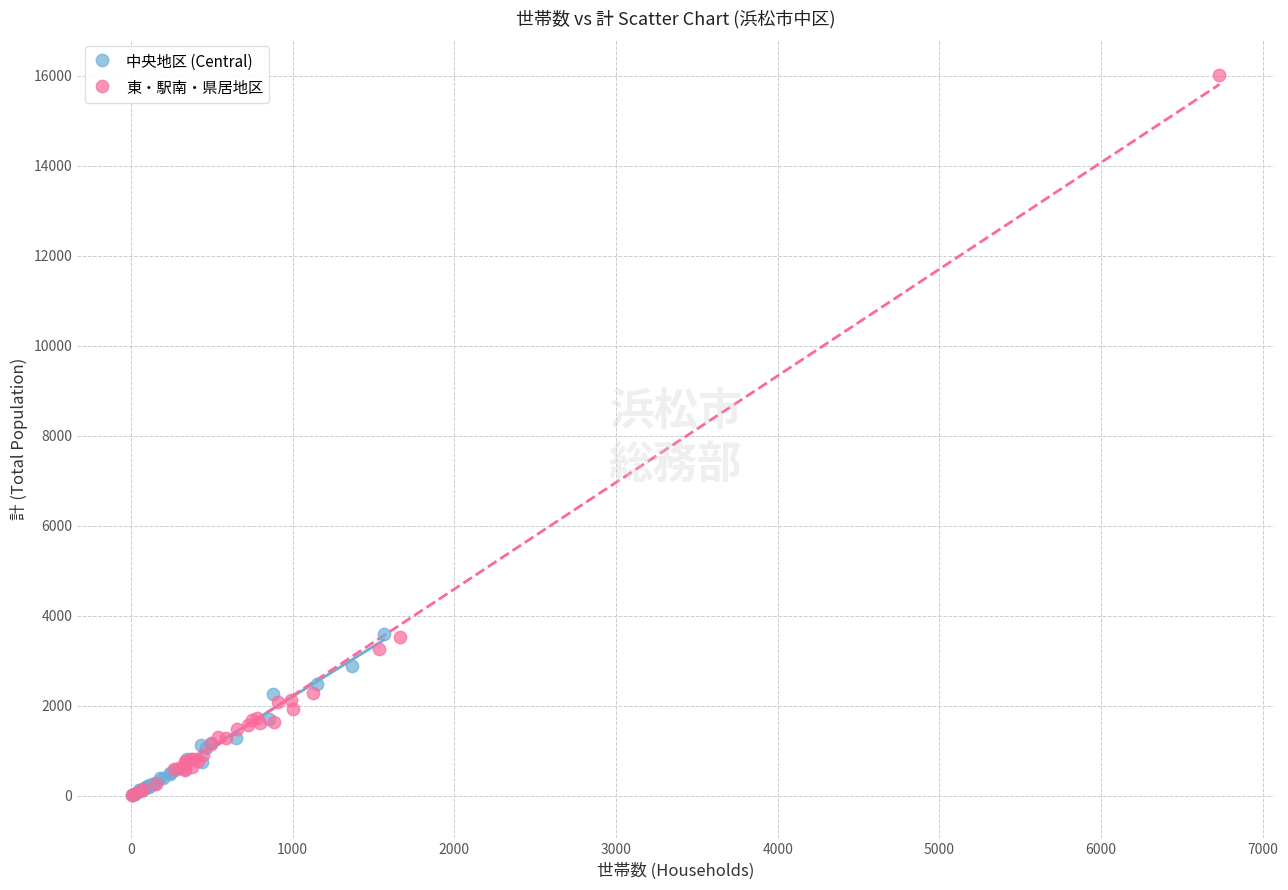

Which series contains the highest Y value?

東・駅南・県居地区